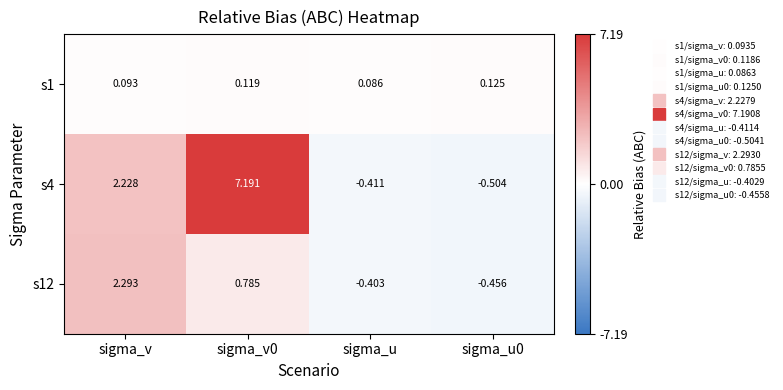

Is the value of s12 at sigma_v0 greater than the value of s4 at sigma_v0?

No